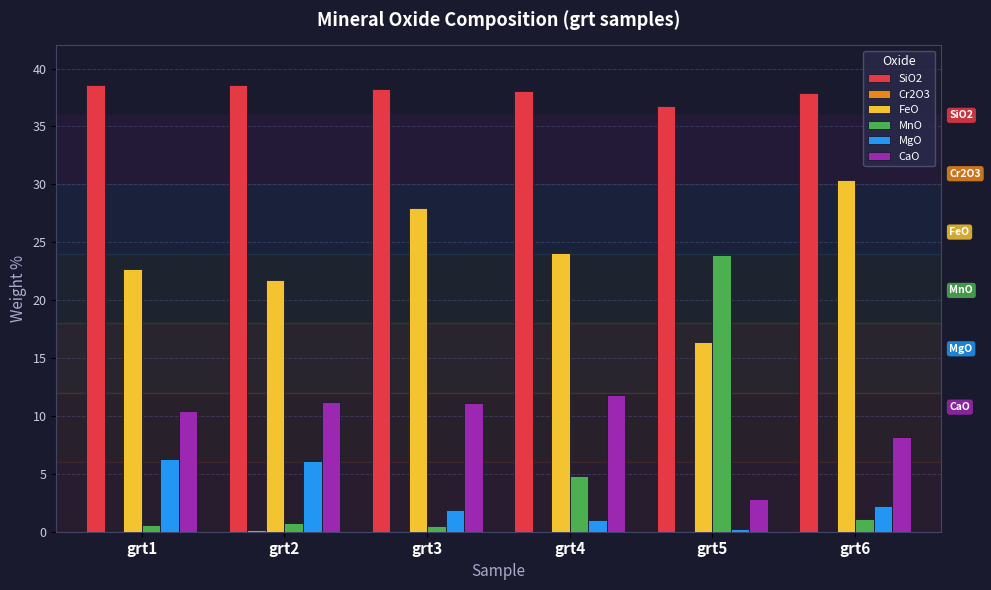

What is the maximum value shown in the chart?

38.6